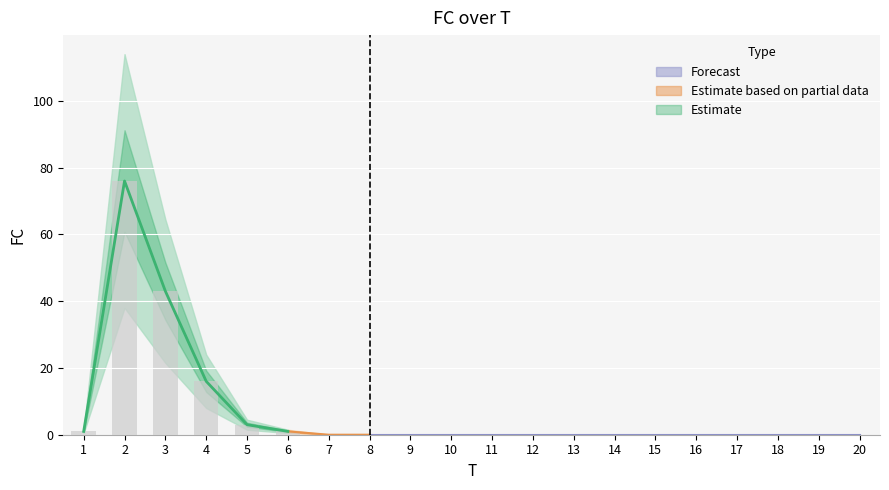

Reading right to left, transcribe all the data shown in this chart.

20=0	19=0	18=0	17=0	16=0	15=0	14=0	13=0	12=0	11=0	10=0	9=0	8=0	7=0	6=1	5=3	4=16	3=43	2=76	1=1